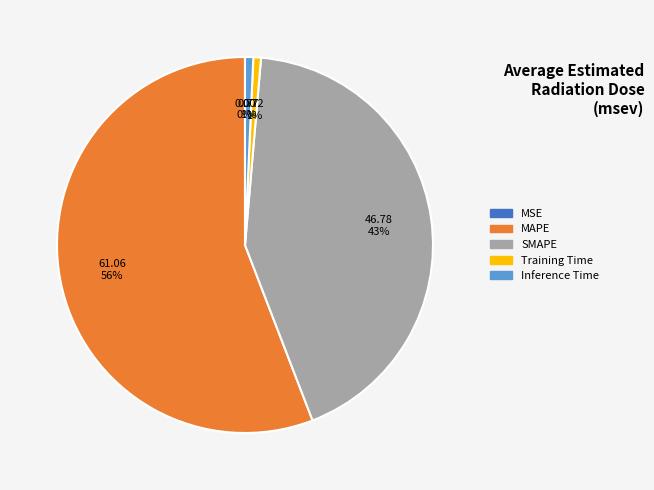

Which category has the biggest portion of the pie?

MAPE